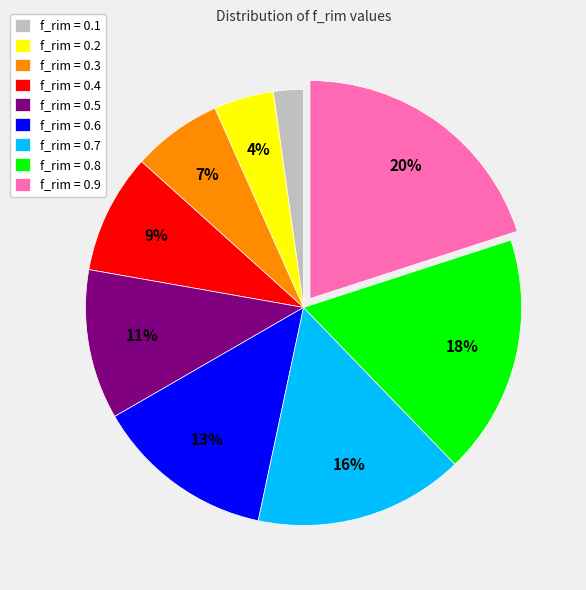

The f_rim = 0.7 slice represents 2% of the pie. True or false?

False